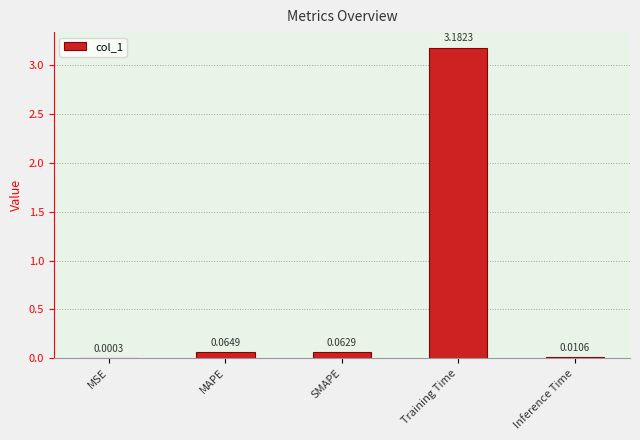

Between Inference Time and Training Time, which is larger?

Training Time